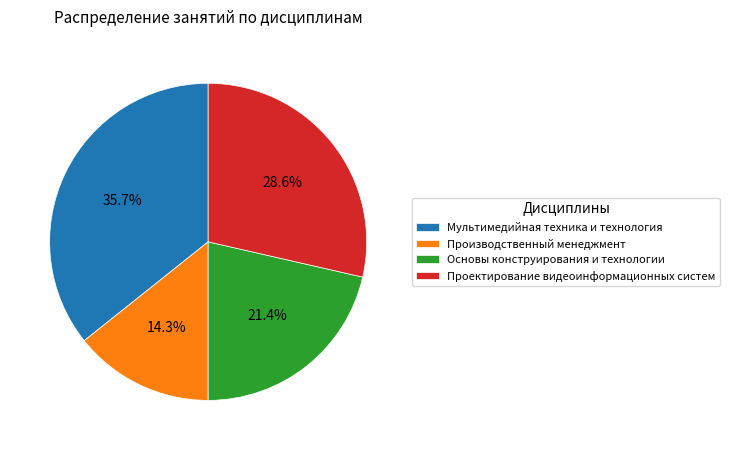

Does Мультимедийная техника и технология represent more than half of the total?

No